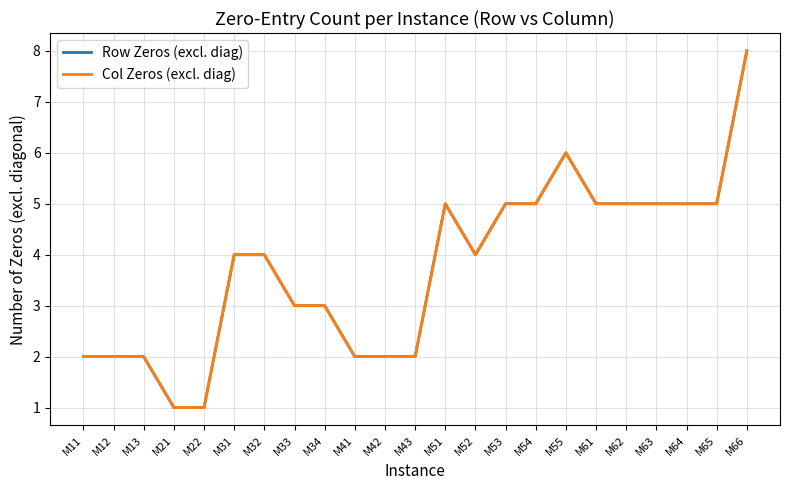

Rank the categories by Col Zeros (excl. diag) value from highest to lowest.

M66, M55, M51, M53, M54, M61, M62, M63, M64, M65, M31, M32, M52, M33, M34, M11, M12, M13, M41, M42, M43, M21, M22